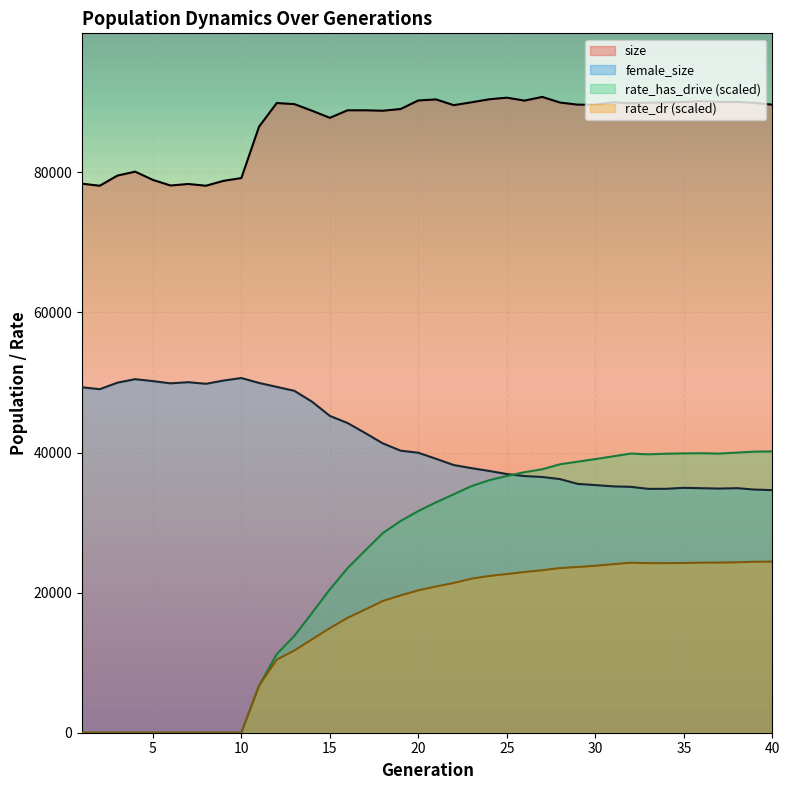

How many intersections are there between female_size and rate_has_drive?

1